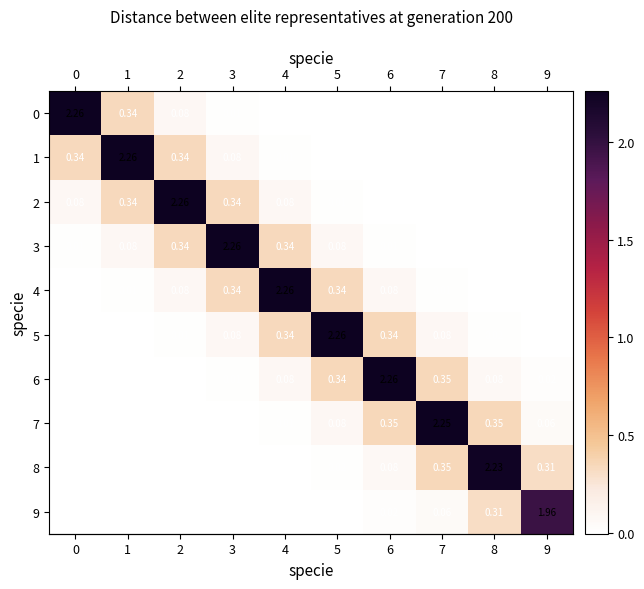

Is the value of 3 at 9 greater than the value of 6 at 9?

No